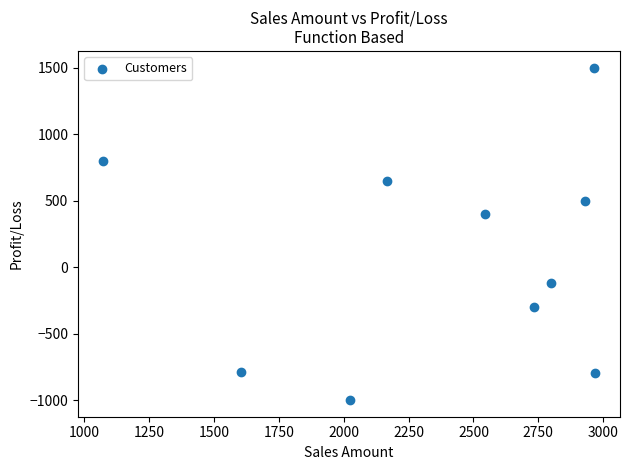

What is the average Y value?

84